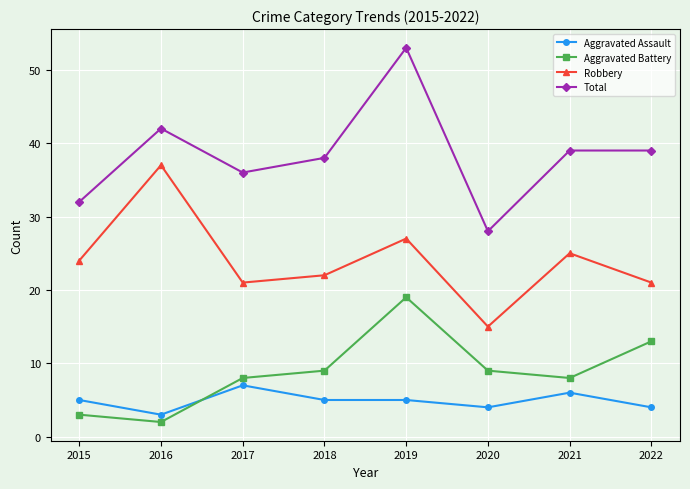

What is the difference between the second highest and minimum values in the Aggravated Battery series?

11